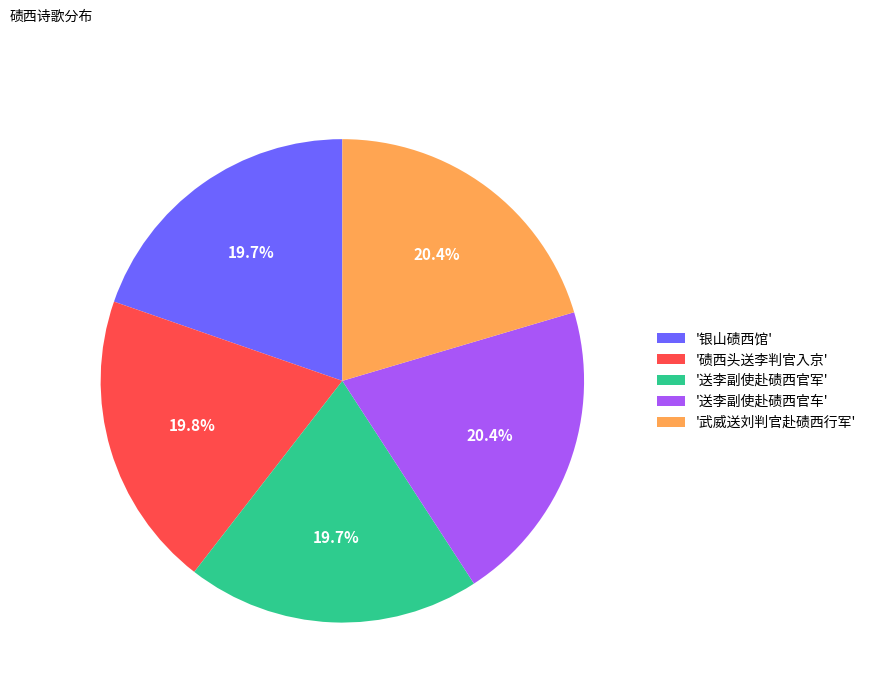

What portion of the pie excludes '送李副使赴碛西官军'?

80.3%